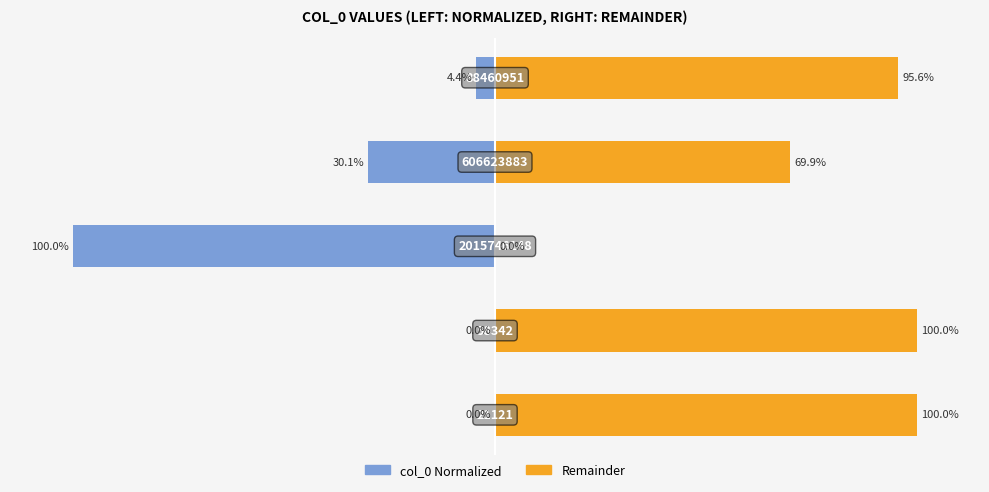

Reading left to right, extract all data points from this chart.

Left (col_0 normalized): -0.0	-0.0	-100.0	-30.1	-4.4
Right (remainder): 100.0	100.0	0.0	69.9	95.6